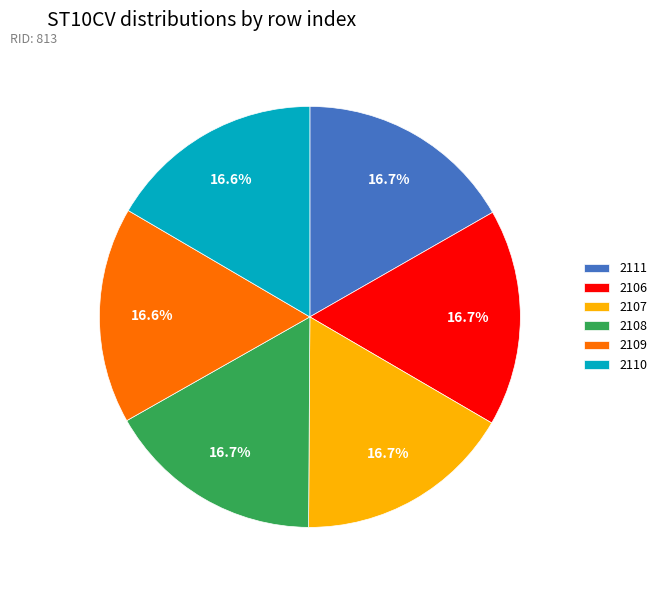

Approximately how many times larger is the value at 2110 compared to 2106?

1.0